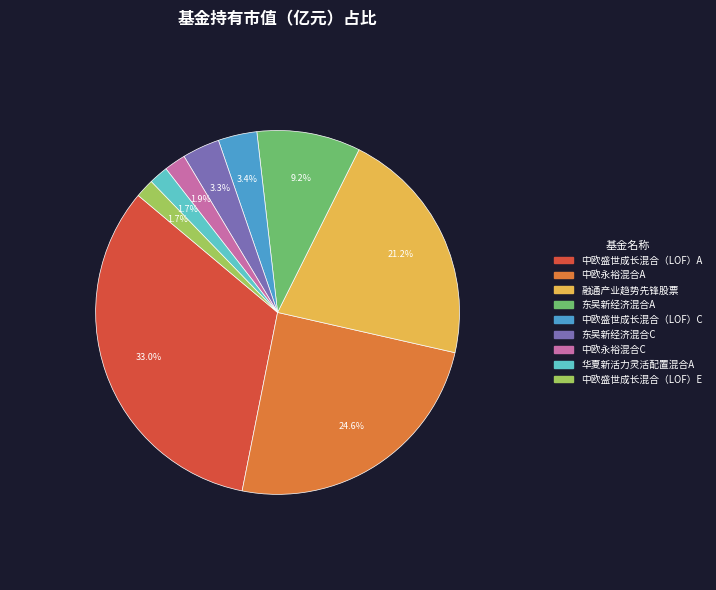

Is 融通产业趋势先锋股票 the majority of the pie?

No